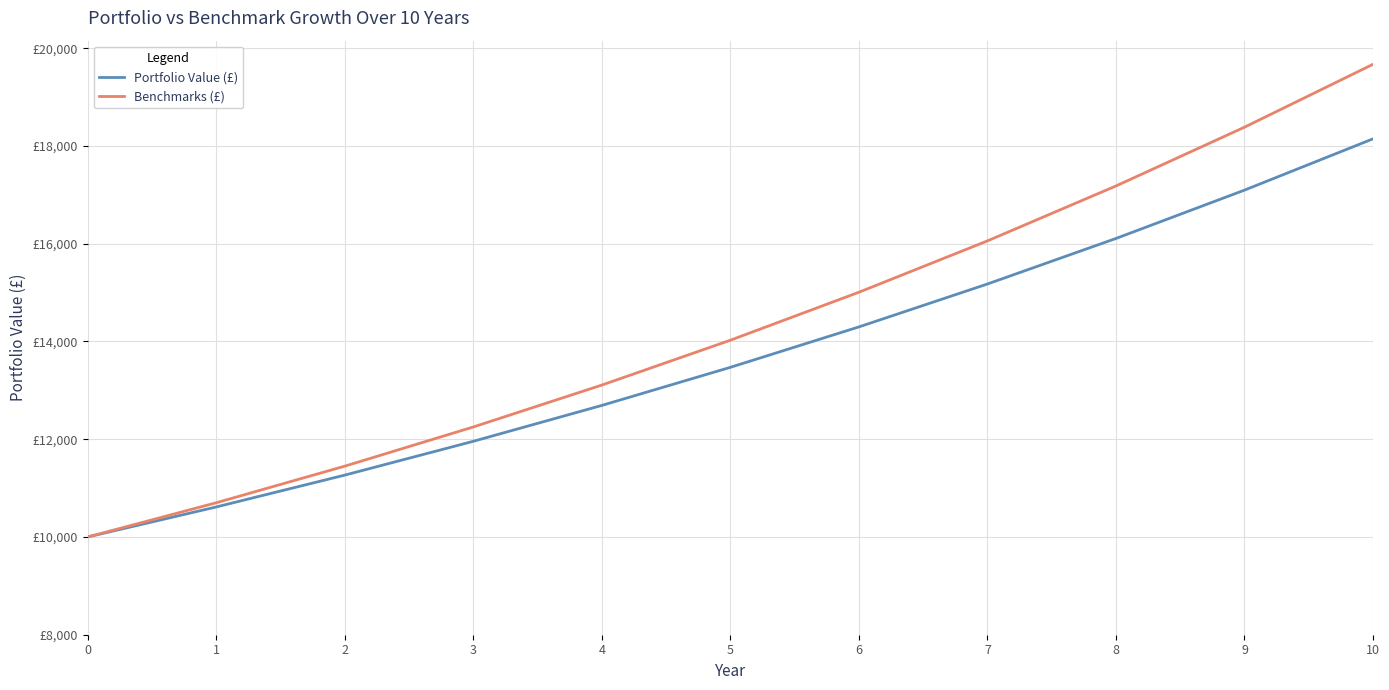

At which label is Benchmarks (£) closest to 14835?

6